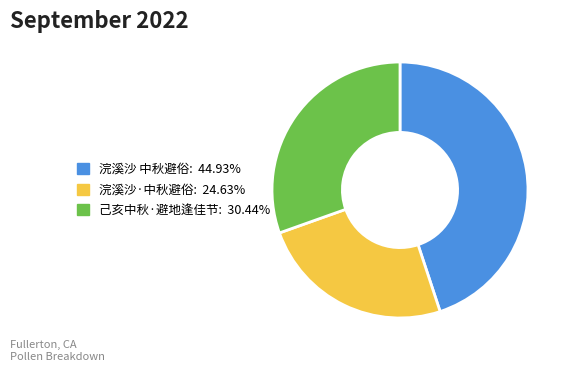

How many segments does this pie chart have?

3